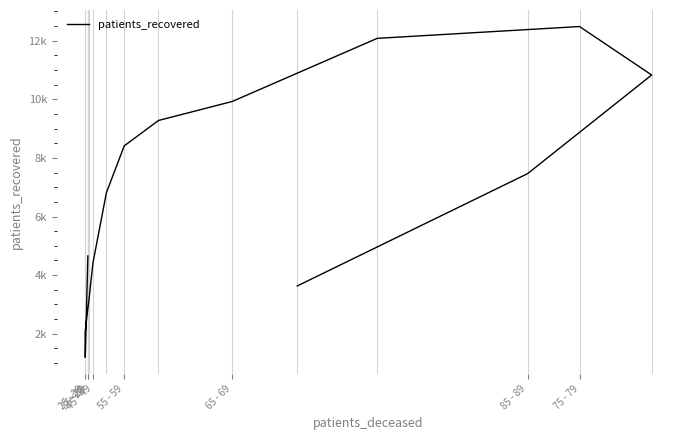

The chart shows a value of 1982 at 65 - 69. True or false?

False